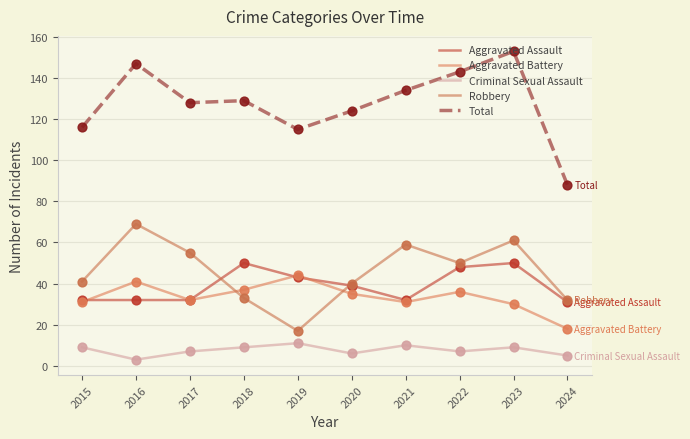

What is the total value across all series at 2015?

229